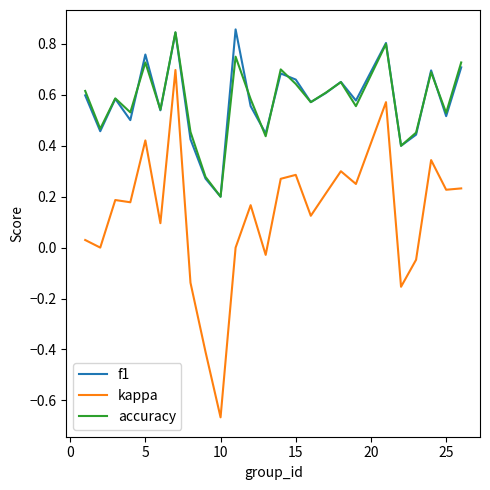

True or false: kappa and f1 intersect in this chart.

False